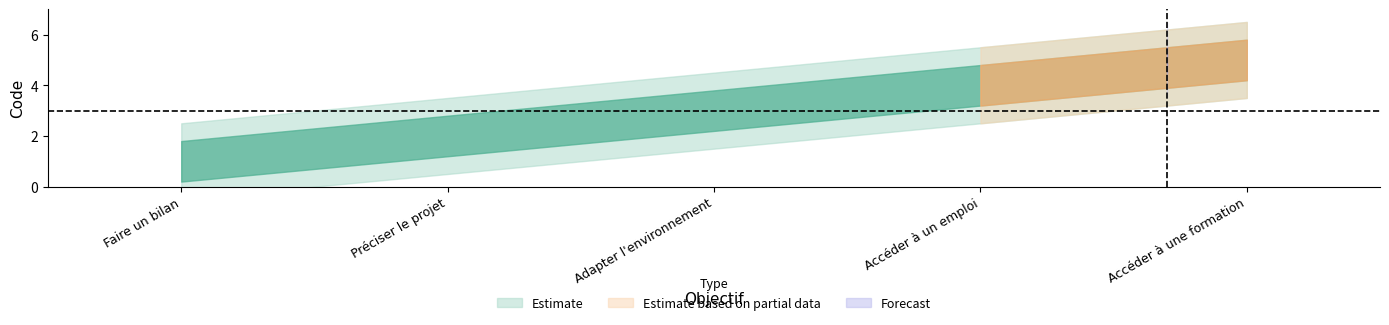

What is the label of the 4th point from the left?

Accéder à un emploi